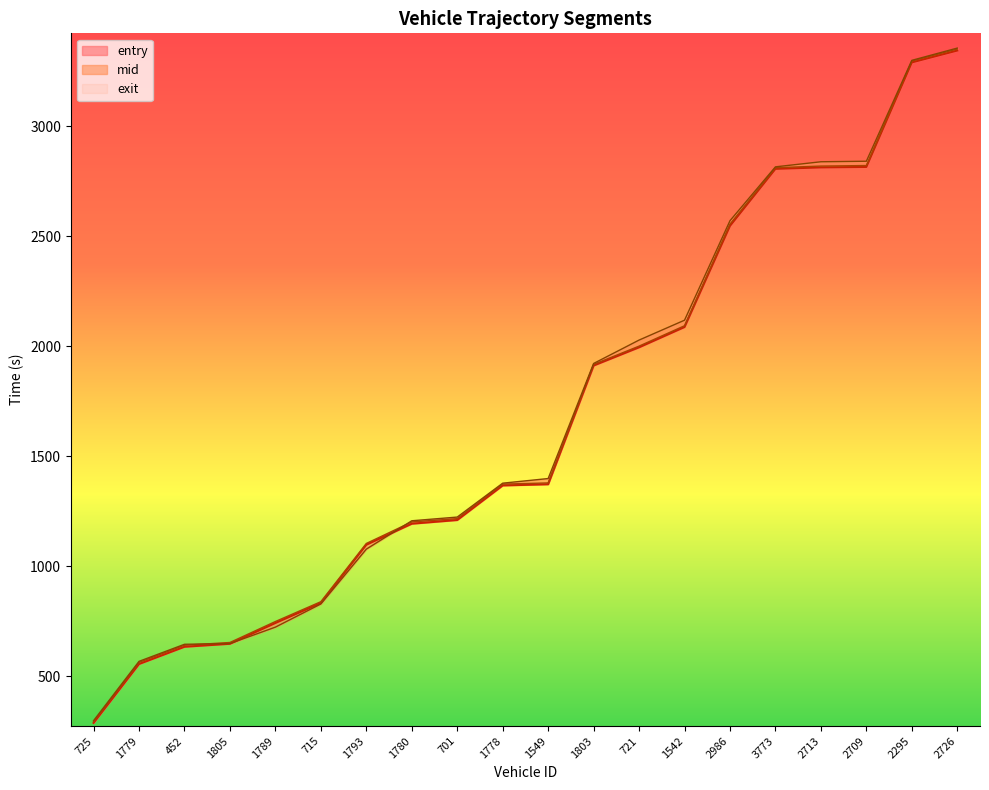

Is the value of entry at 1542 greater than the value of mid at 452?

Yes